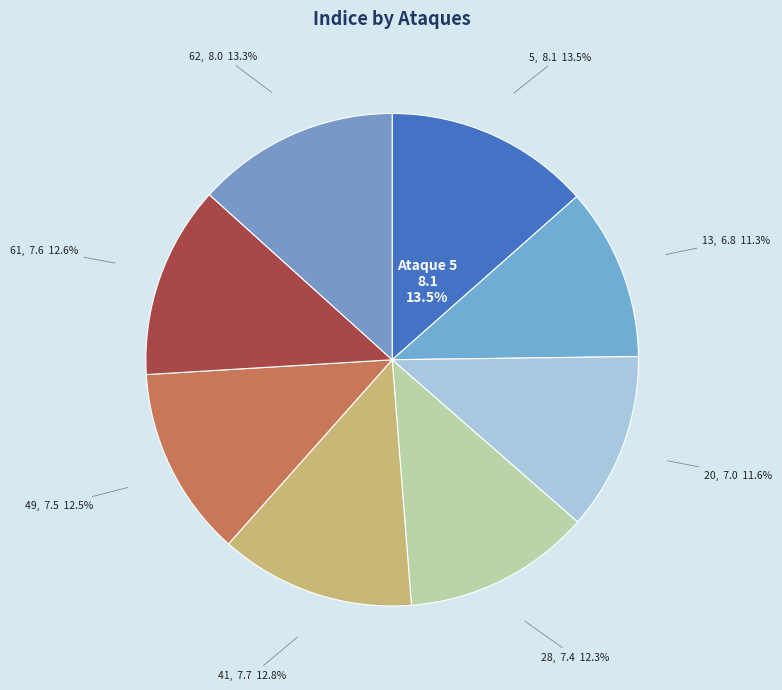

The 62 slice represents 13% of the pie. True or false?

True